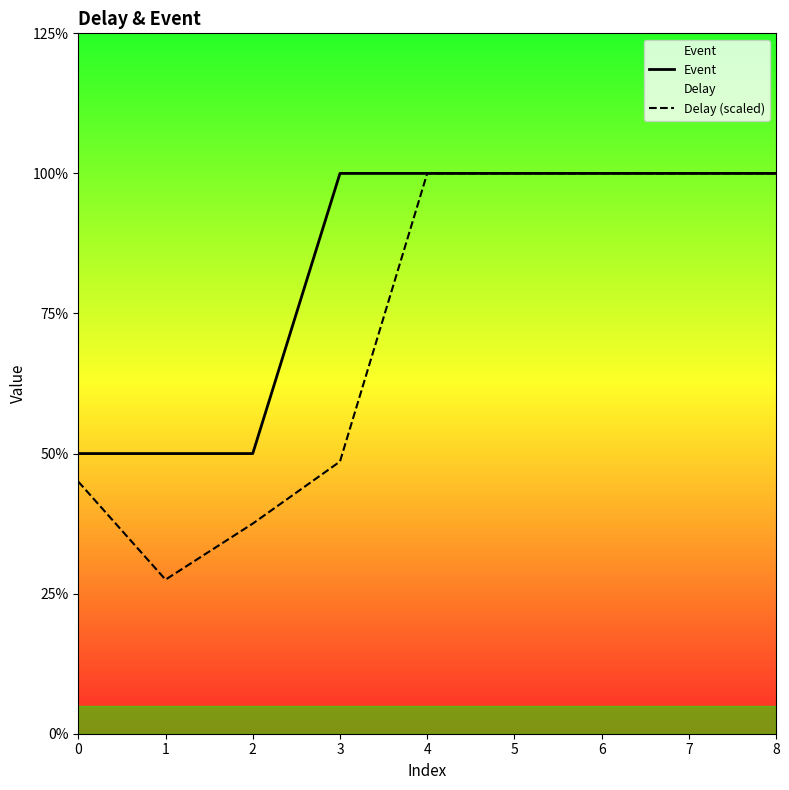

Count the Delay (scaled) values in the range 0 to 2.

9